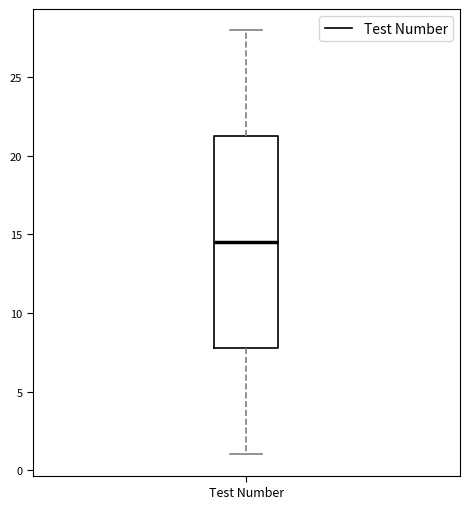

Transcribe this box plot: give where the median line is, the range the box spans, and where the two whiskers end, as read against the y-axis. The values are not printed on the chart, so give them approximately, as read against the axis.

median 14.5, box 8.0 to 21.5, whiskers 1.0 to 28.0